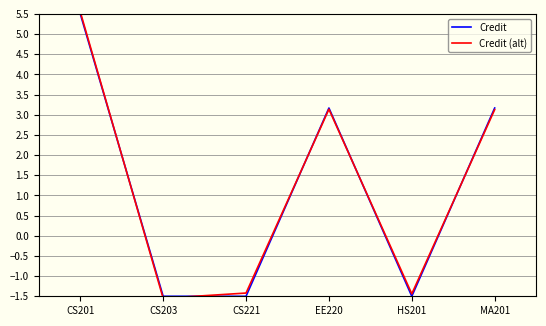

What position from the left is EE220?

4